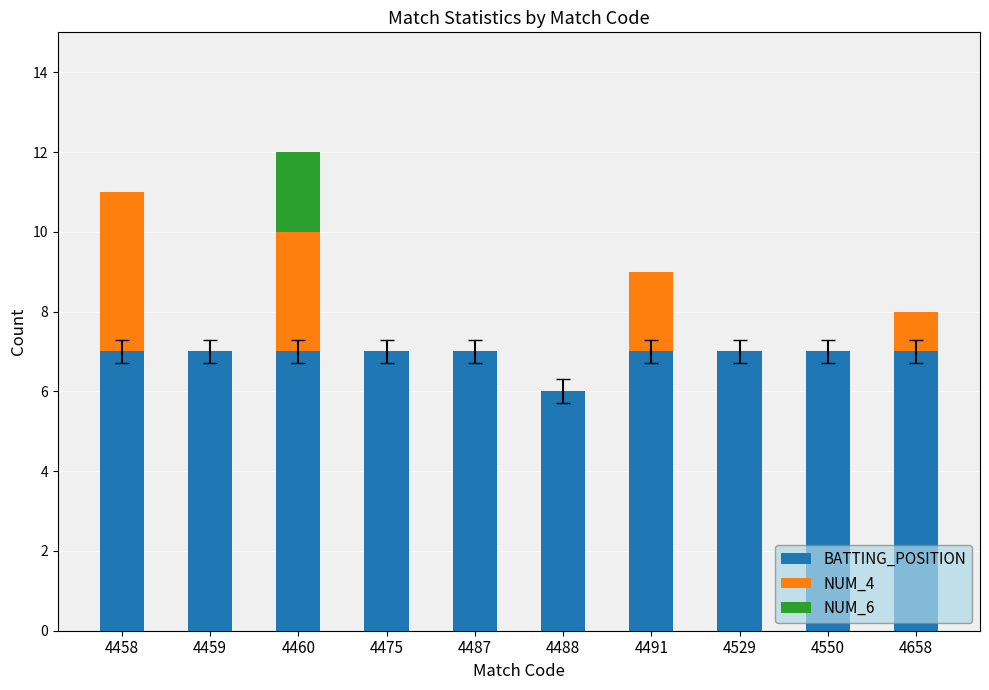

Are the bars grouped side by side (vs. stacked)?

No